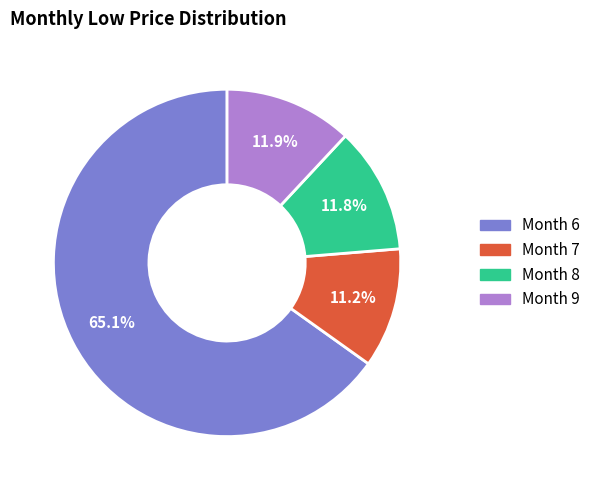

What is the ratio of the value at Month 6 to the value at Month 9?

5.5